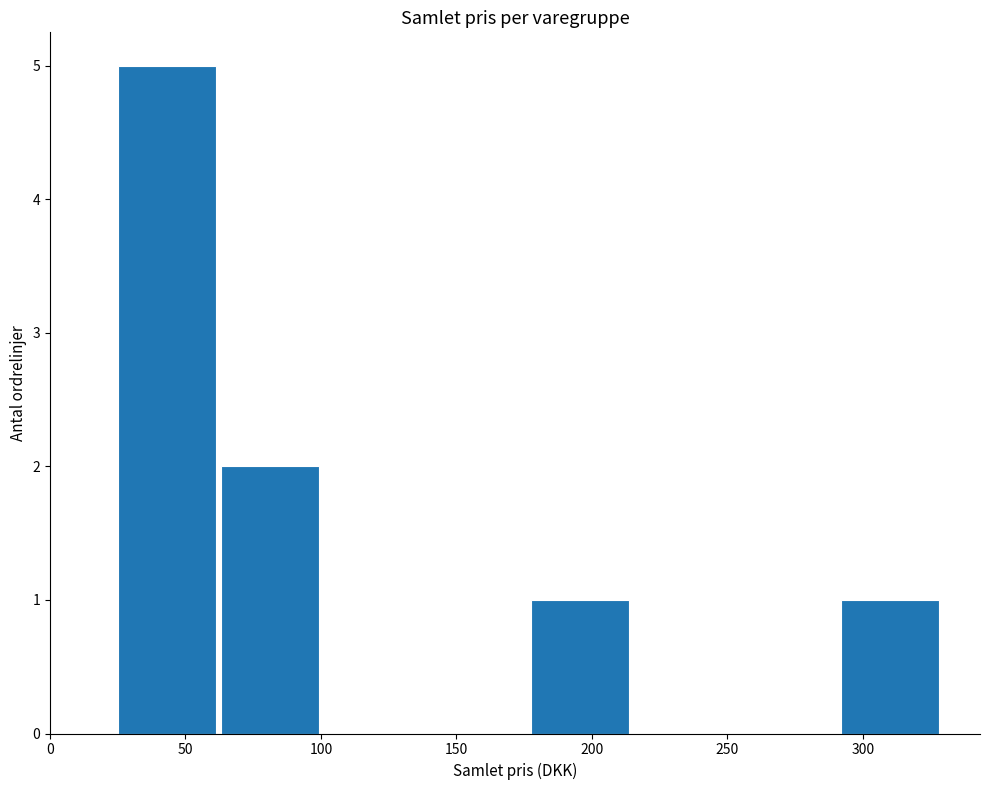

Reading left to right, transcribe this chart: for each bar, give the range it covers on the x-axis and its height. Neither the bar edges nor the heights are printed on the chart, so give them approximately, as read against the axes.

25 to 65: 5
65 to 100: 2
100 to 140: 0
140 to 180: 0
180 to 215: 1
215 to 255: 0
255 to 290: 0
290 to 330: 1